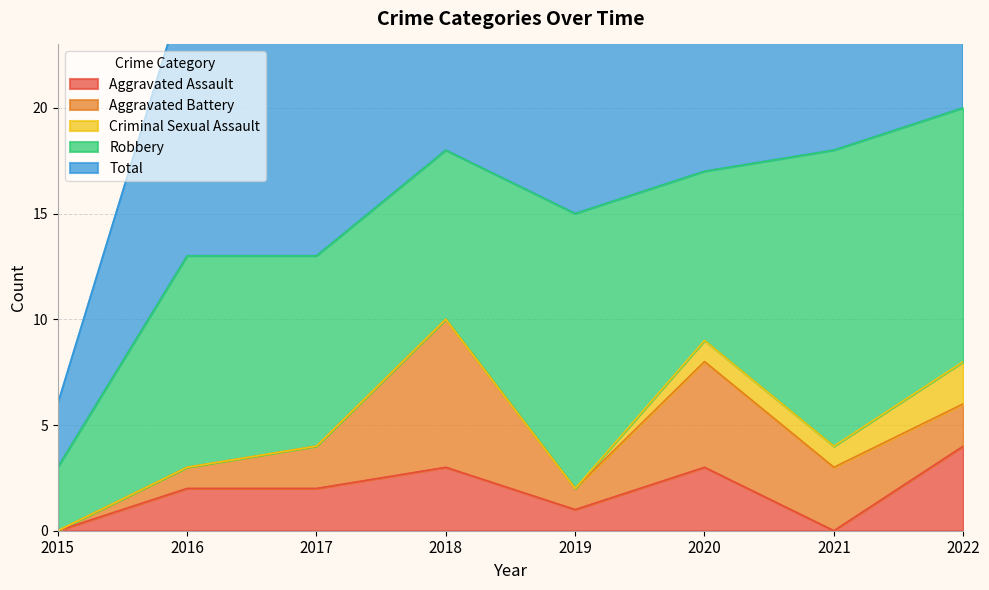

Which series has the largest total across all categories?

Total